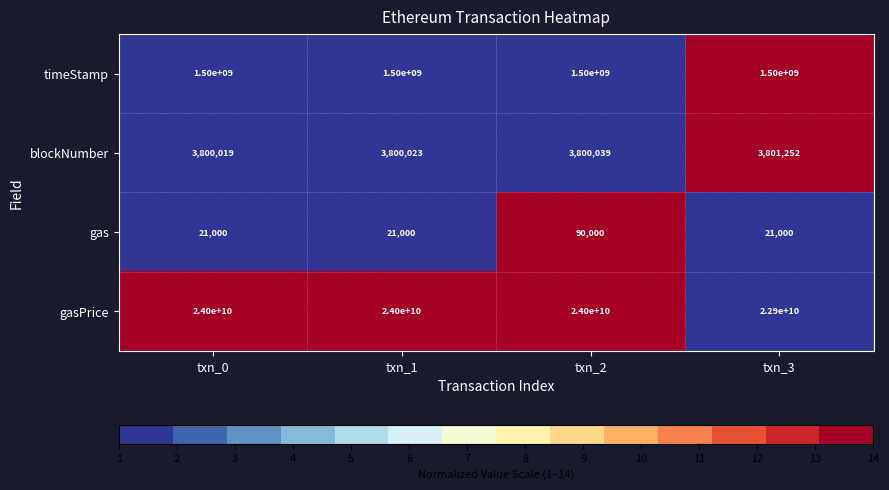

What is the greatest value displayed?

24000000000